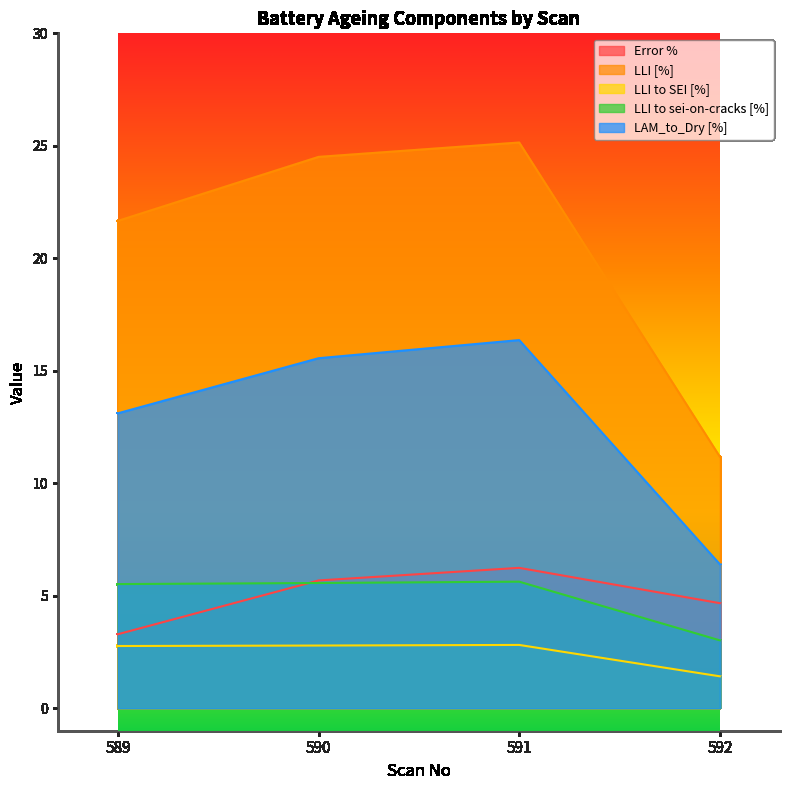

What is the maximum value shown in the chart?

25.1